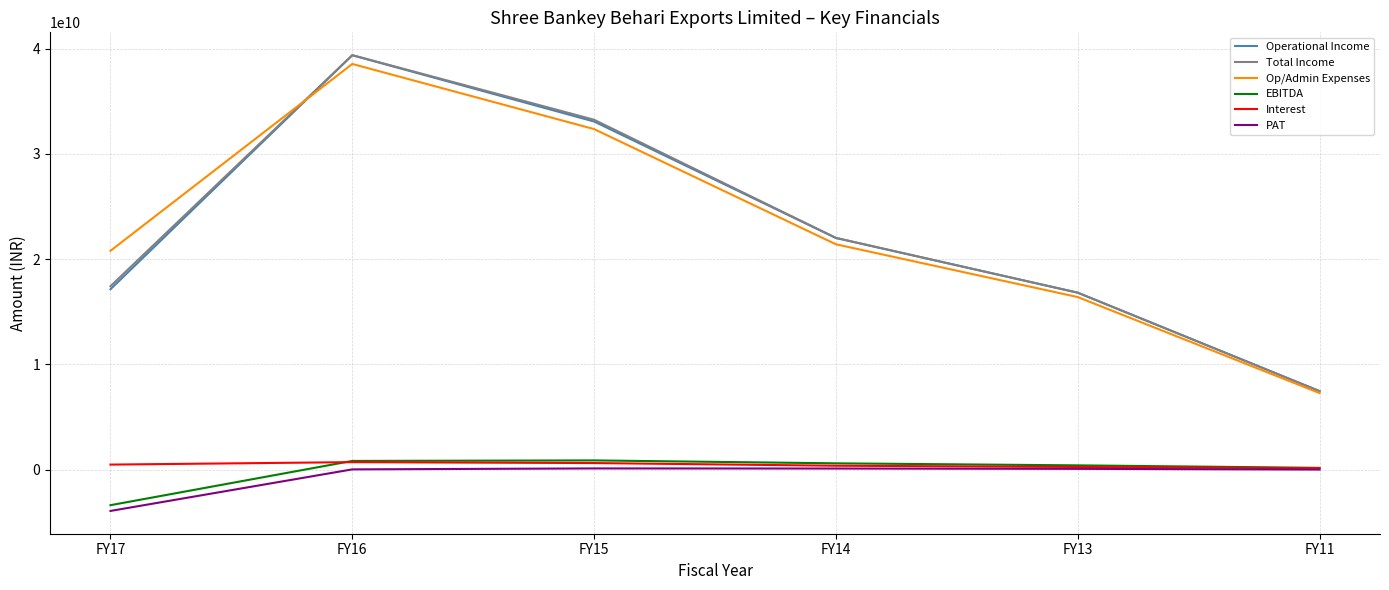

Which series changed the most between FY17 and FY15?

Operational Income